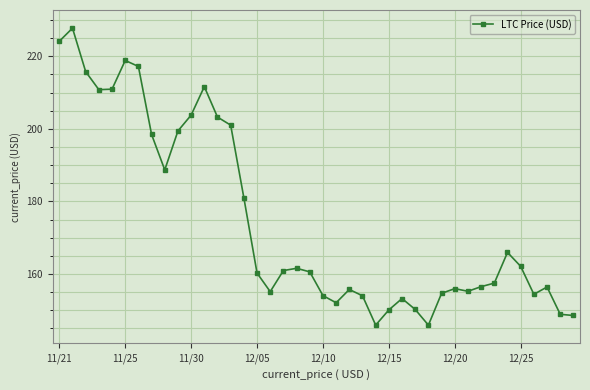

True or false: the data has more than 1 interior local peaks.

True